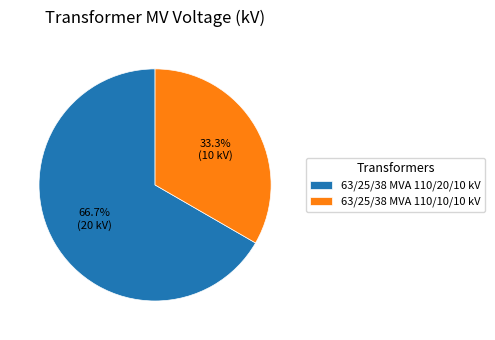

What is the total percentage of 63/25/38 MVA 110/20/10 kV and 63/25/38 MVA 110/10/10 kV?

100.0%